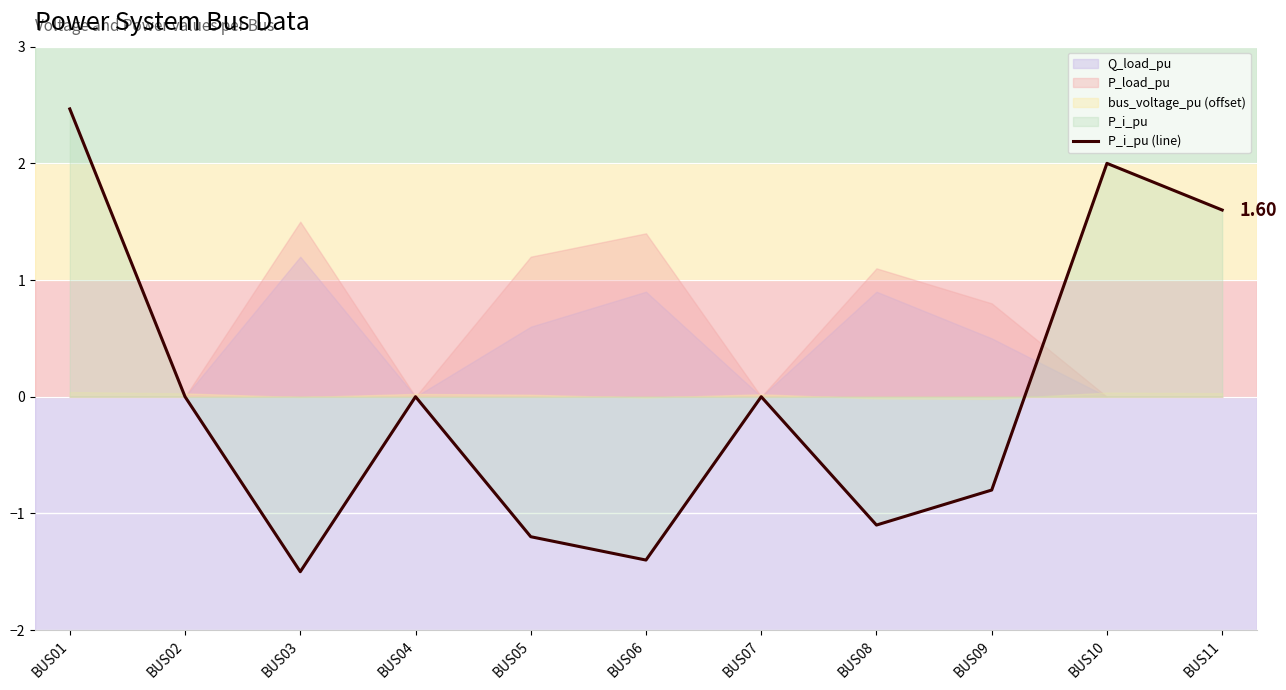

What is the minimum value shown in the chart?

-1.5